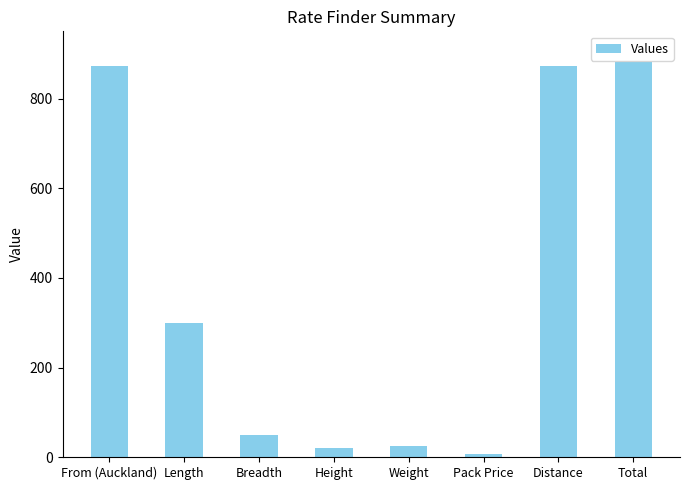

What is the value of the 2nd bar from the left?

300.0